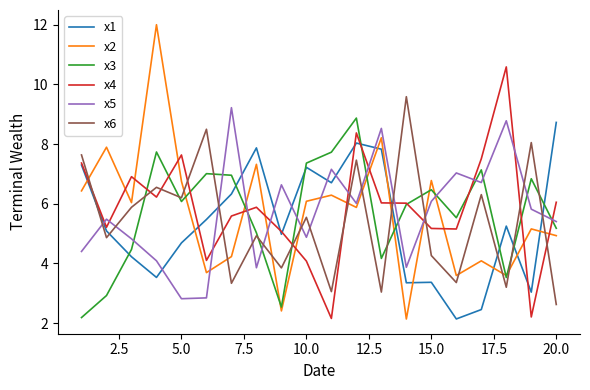

What is the maximum value for x2?

12.0